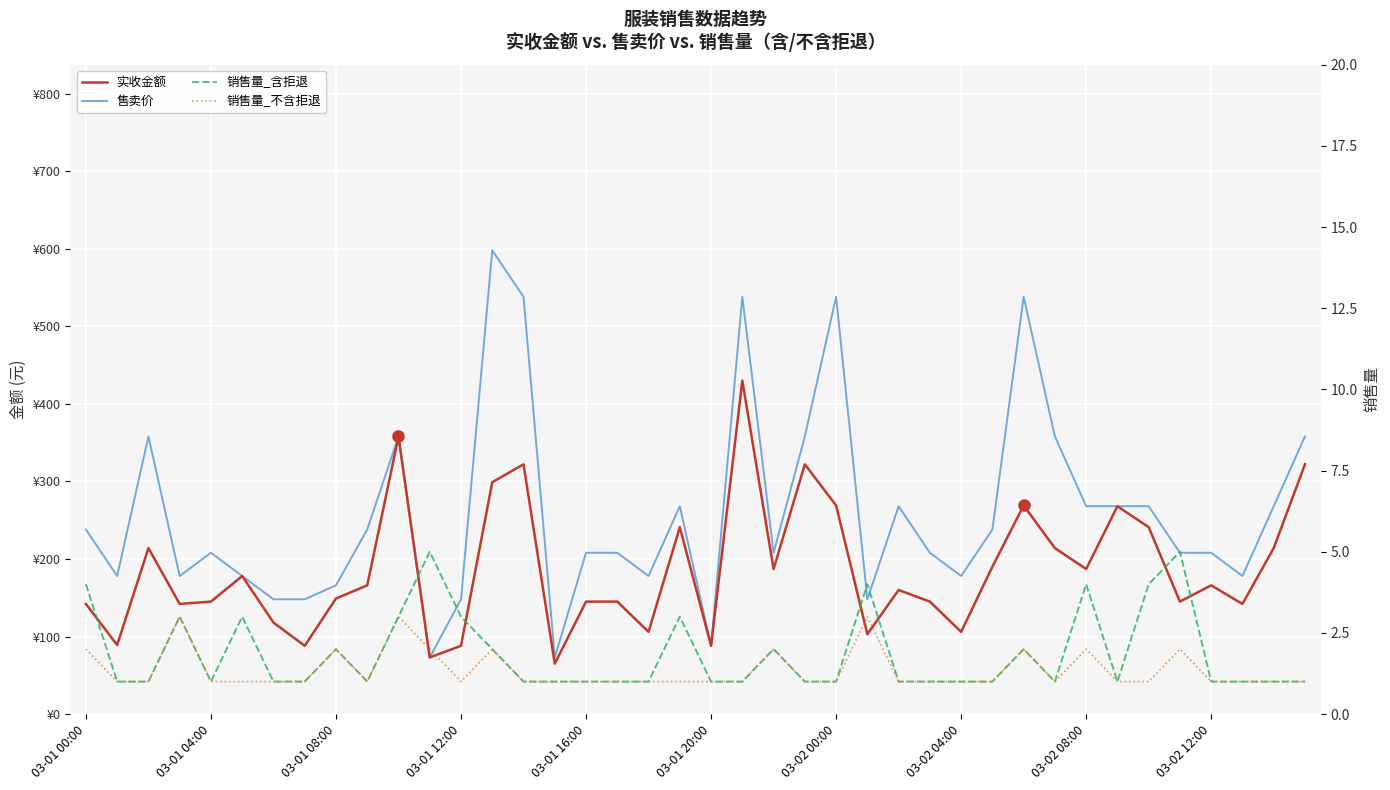

True or false: 销售量_含拒退 has a value of 4 at 03-01 12:00.

False